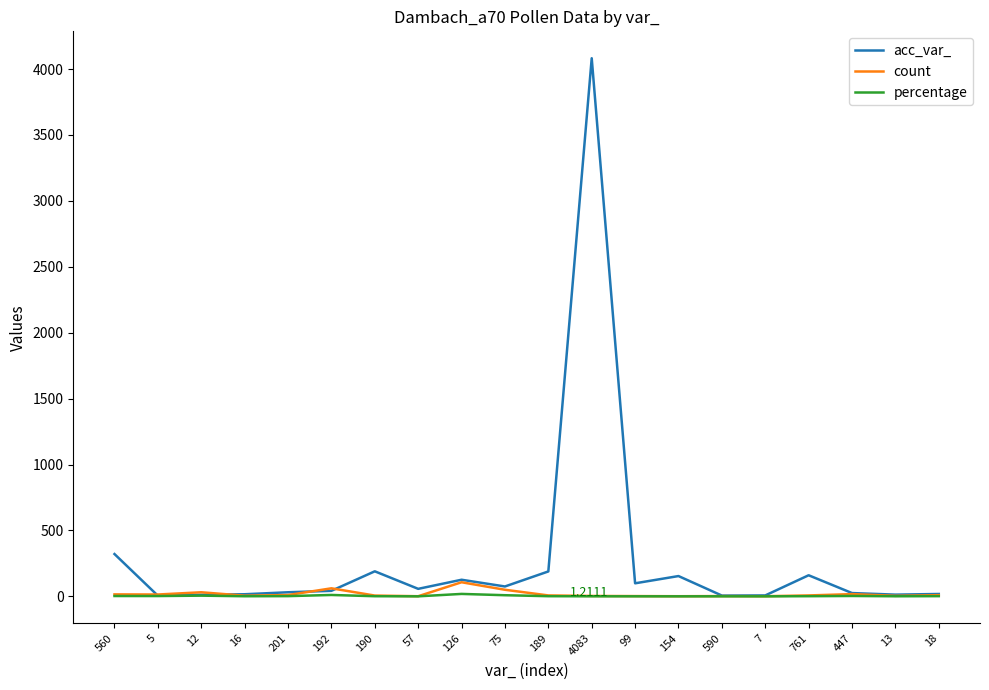

Which series has the largest total across all categories?

acc_var_